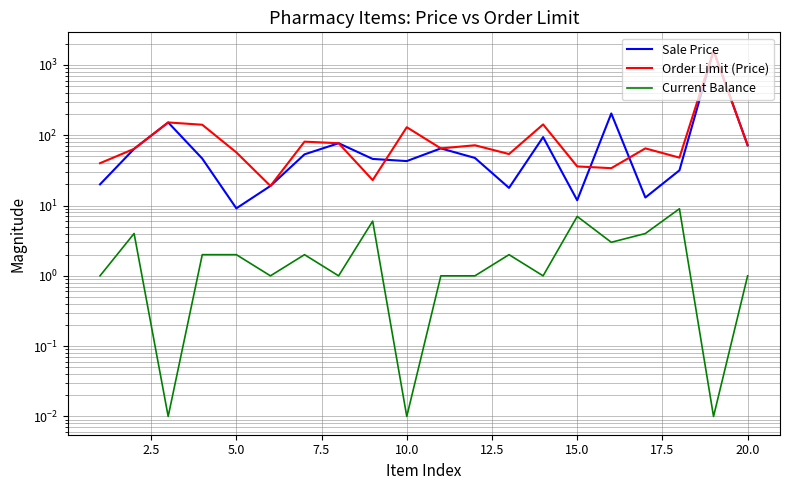

How many interior local valleys does the Sale Price series have?

5